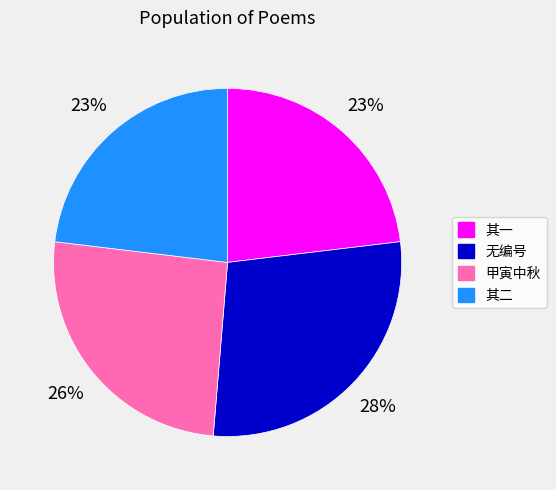

To the nearest percent, what is the average slice percentage?

25%